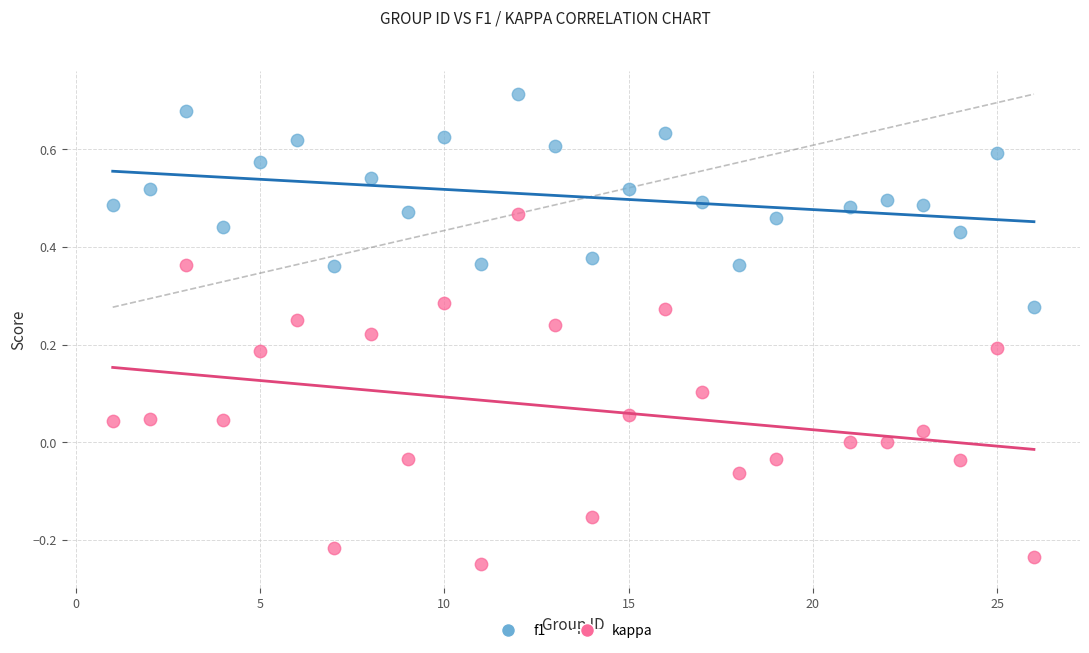

Across all data points, what is the range of Y values (max minus min)?

1.0